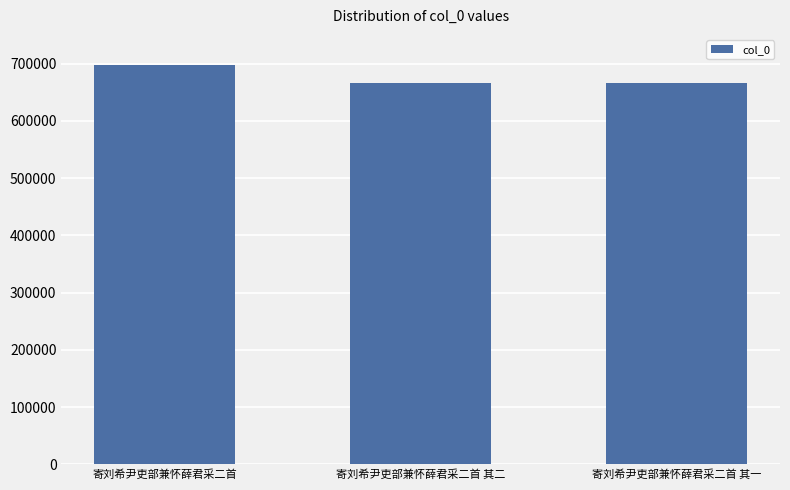

How many data points are less than 665767?

1